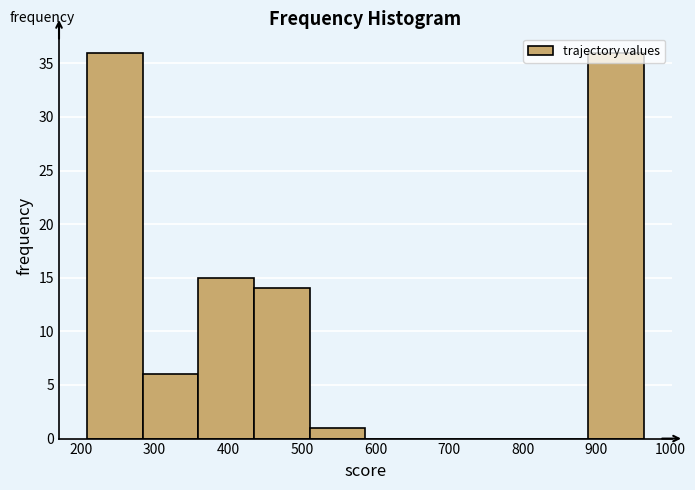

How tall is the bar that spans 890 to 960 on the x-axis? Neither the bar edges nor the heights are printed on the chart, so give them approximately, as read against the axes.

36